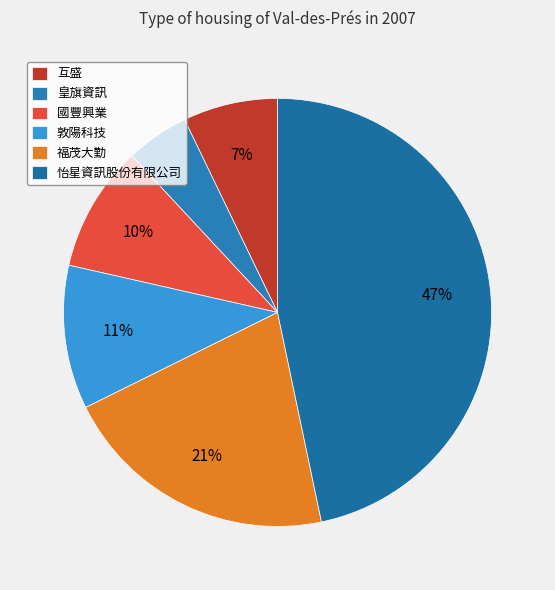

How many segments does this pie chart have?

6